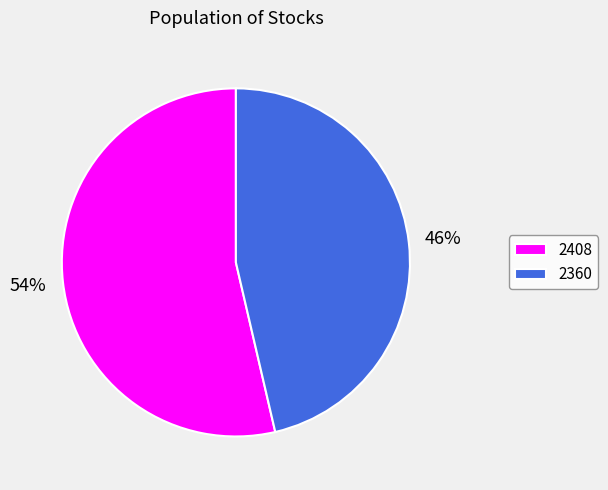

How many segments does this pie chart have?

2